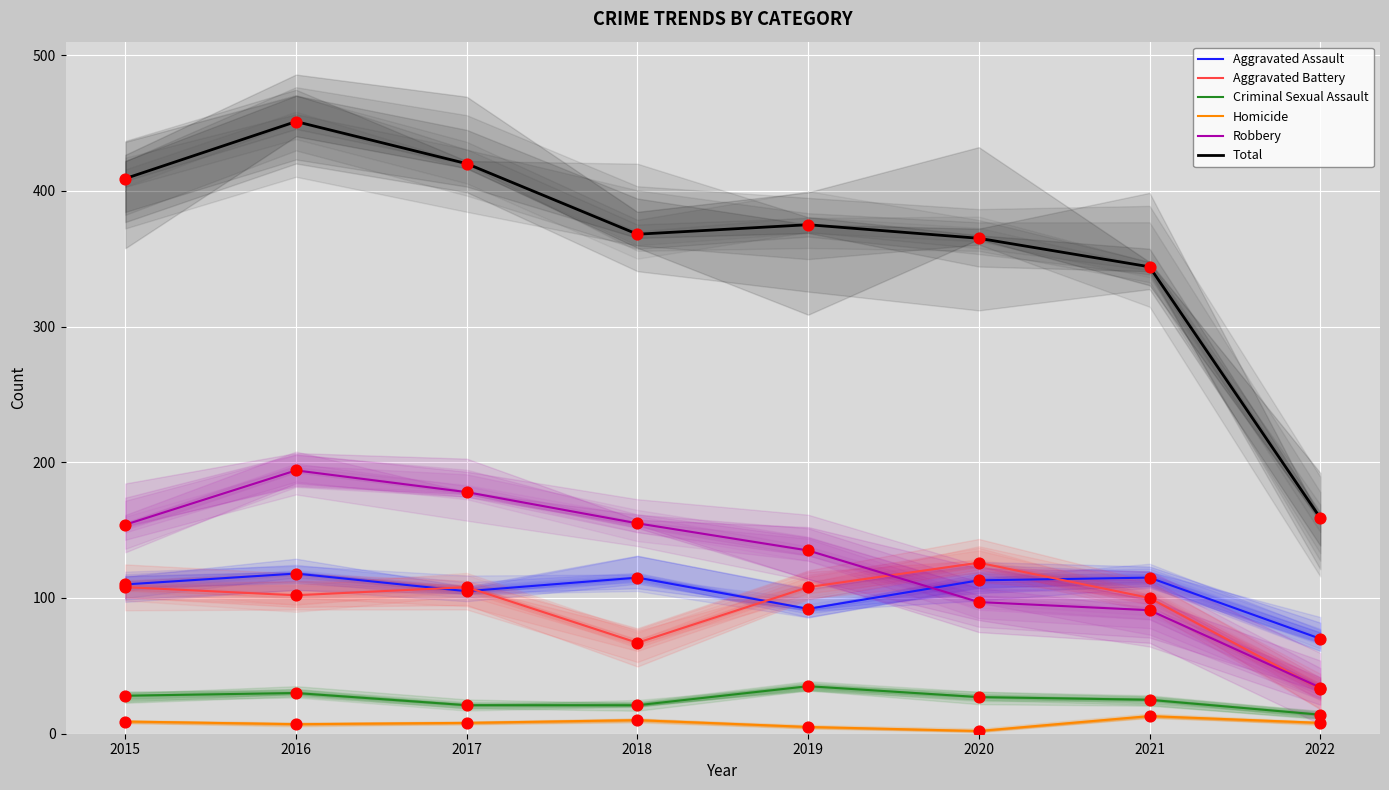

What are all the series names shown in the legend?

Aggravated Assault, Aggravated Battery, Criminal Sexual Assault, Homicide, Robbery, Total